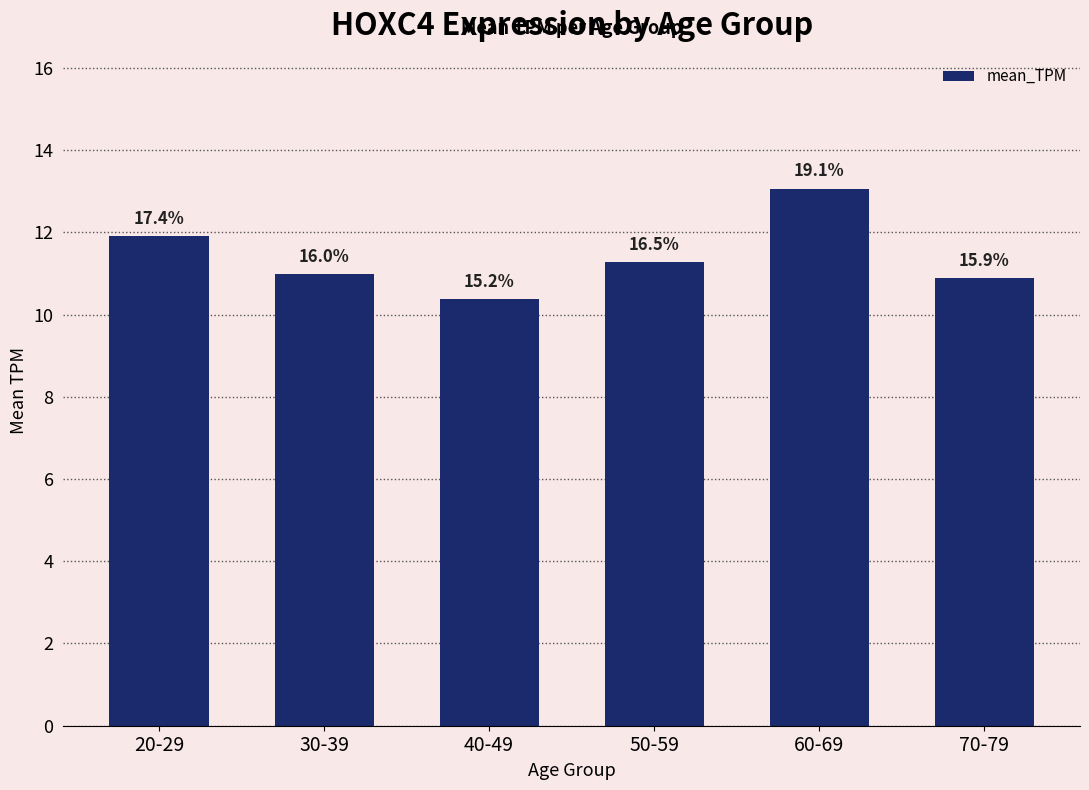

What is the value of the 3rd bar from the left?

10.4